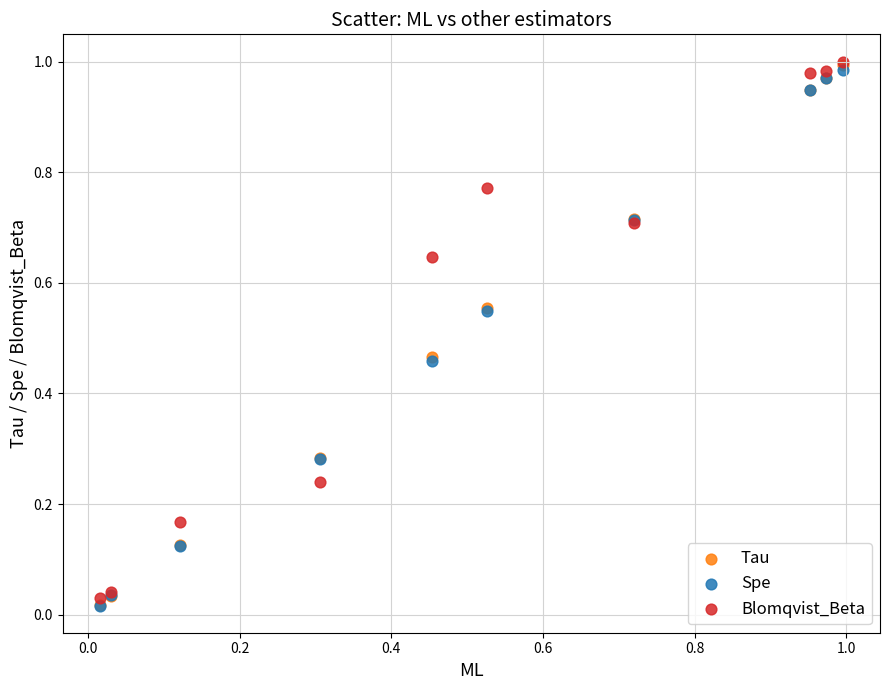

What are all the series names shown in the legend?

Tau, Spe, Blomqvist_Beta